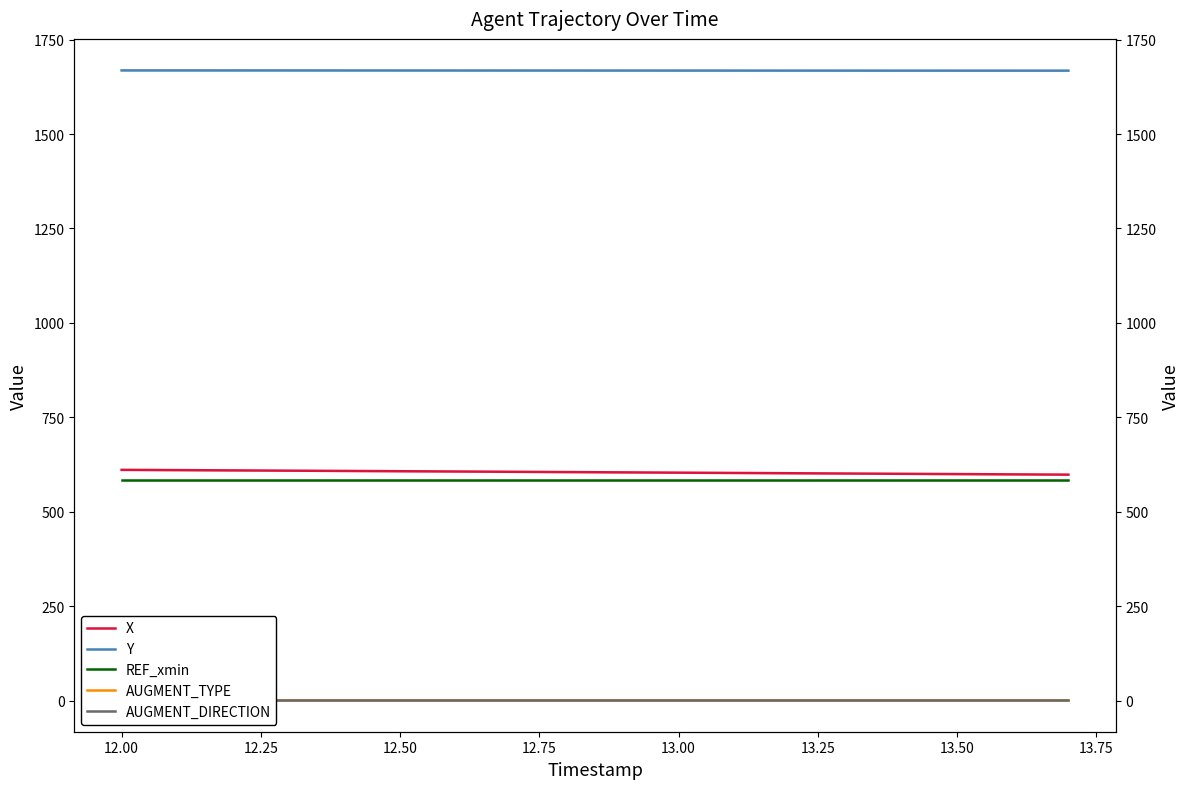

At how many categories does at least one series exceed 708?

18